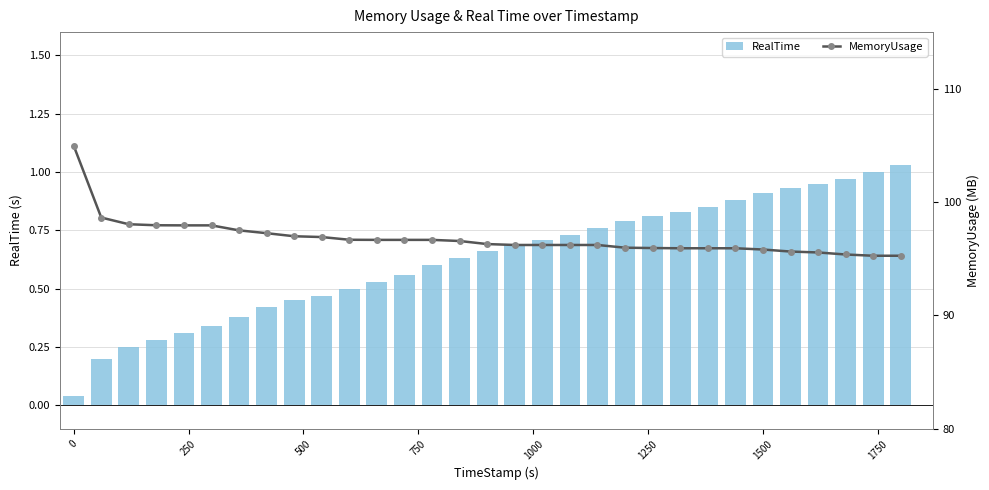

Which series has the widest spread of values?

MemoryUsage